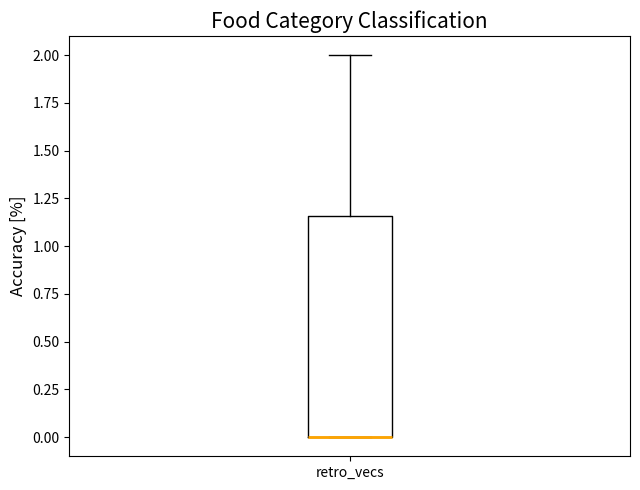

Where is the upper edge of the box for retro_vecs on the y-axis? The values are not printed on the chart, so give them approximately, as read against the axis.

1.15